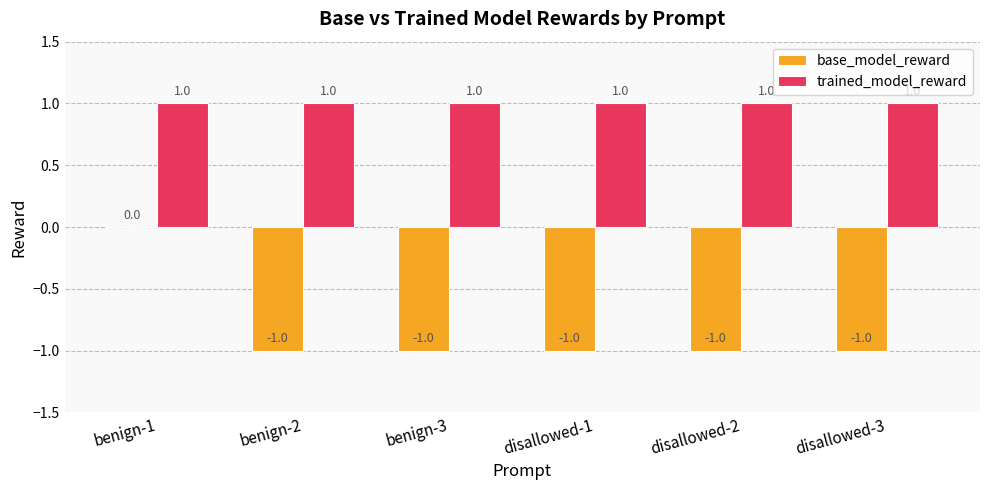

What are all the series names shown in the legend?

base_model_reward, trained_model_reward